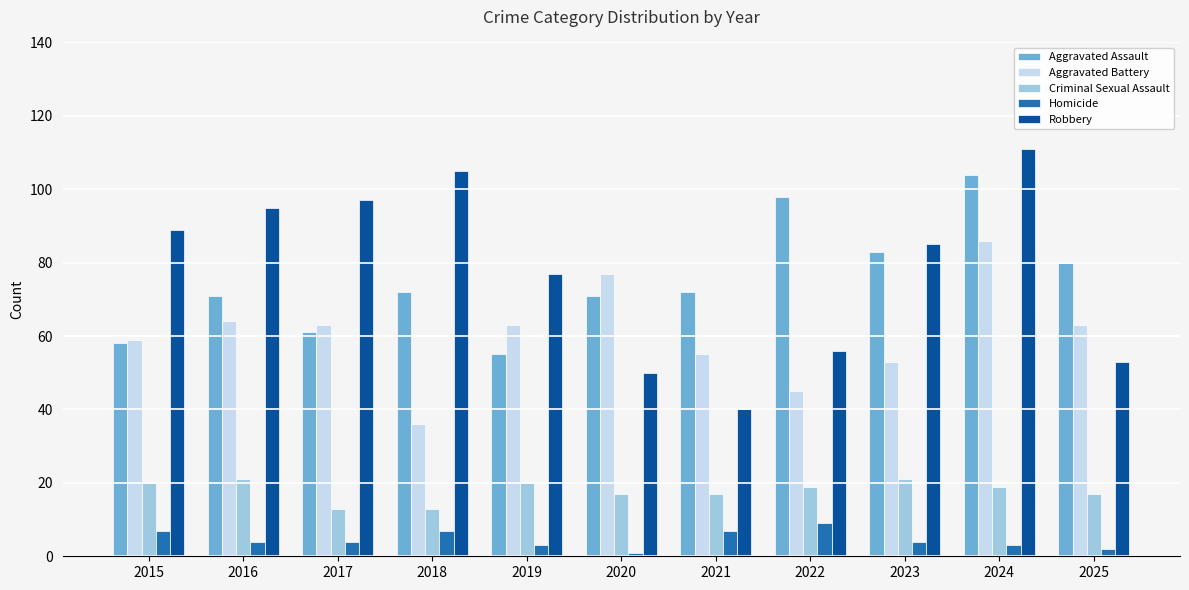

Rank the series at 2022 from lowest to highest value.

Homicide, Criminal Sexual Assault, Aggravated Battery, Robbery, Aggravated Assault